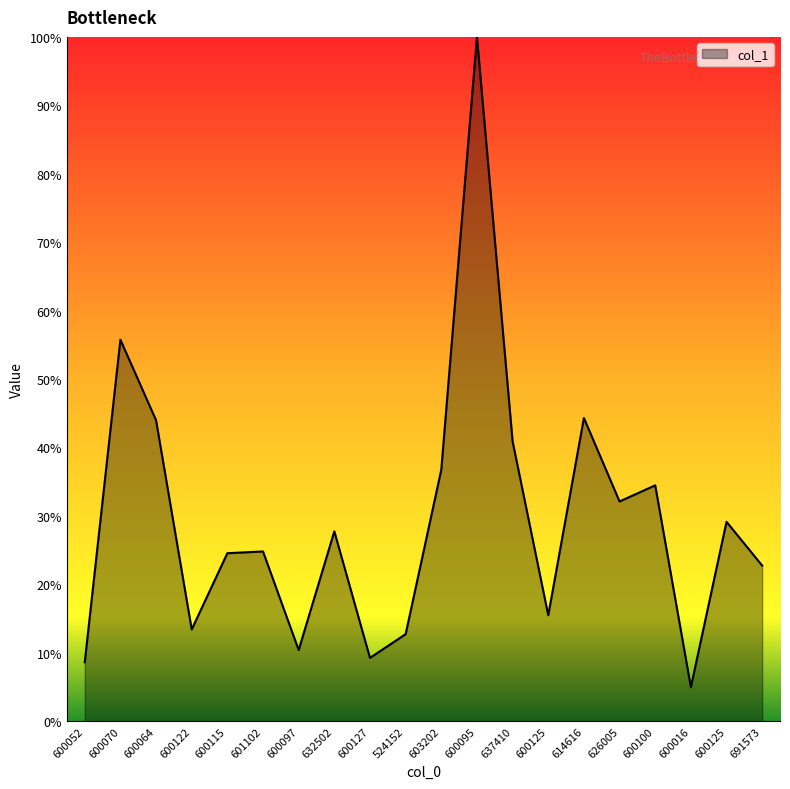

How many lines are shown in the chart?

1